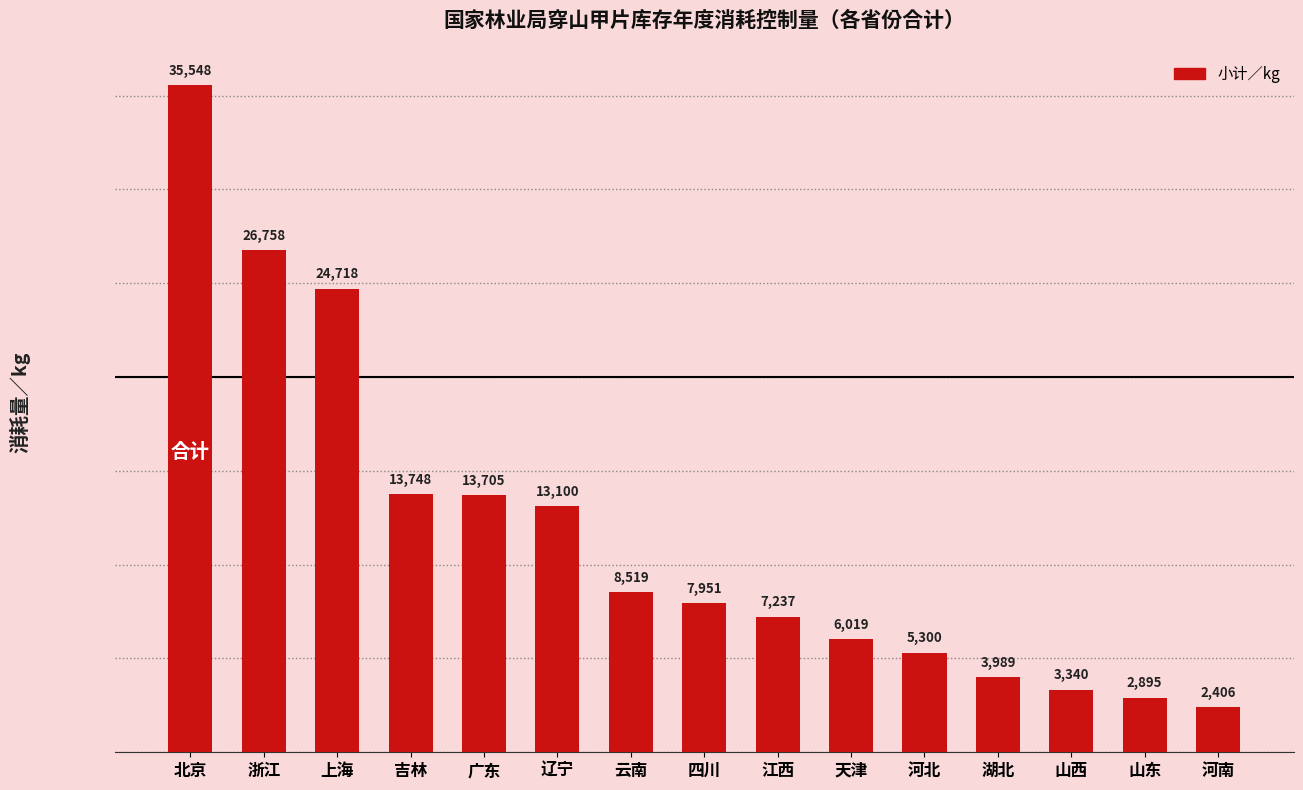

What position from the right is 河北?

5